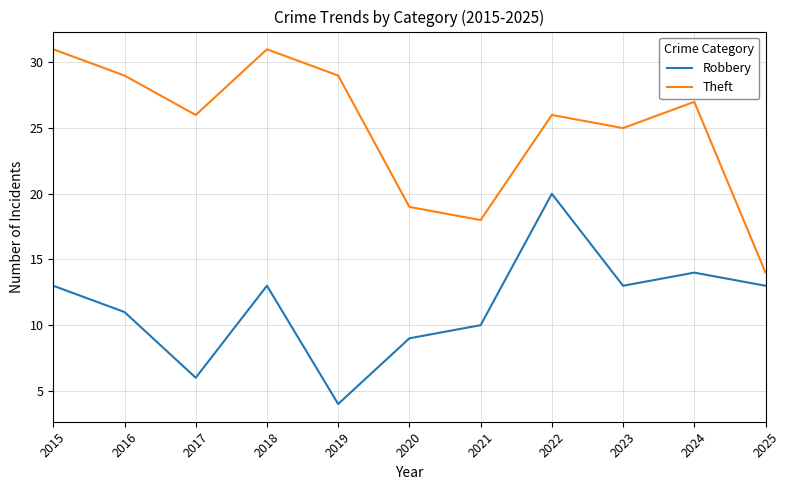

What is the smallest value displayed?

4